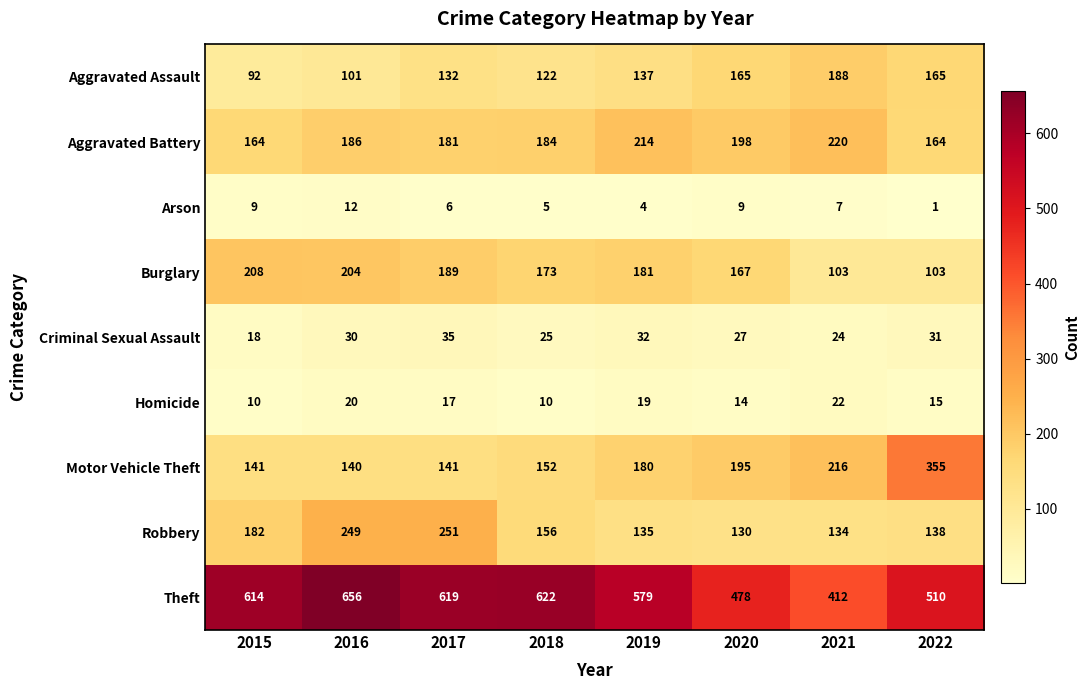

What value does the Burglary series have at 2017?

189